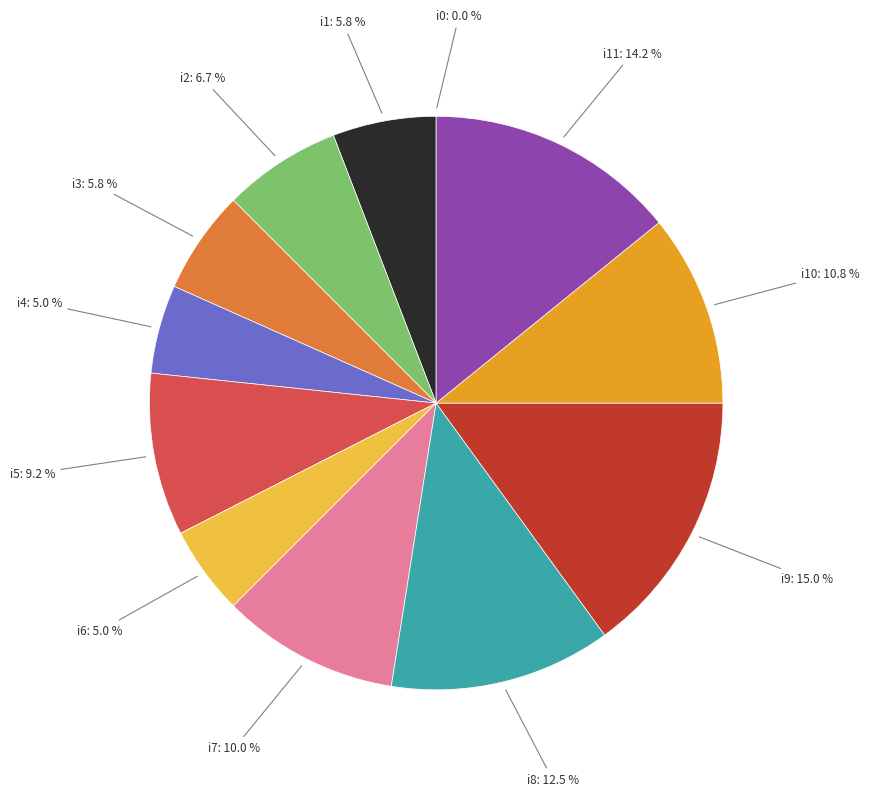

Is there a majority slice in this chart?

No